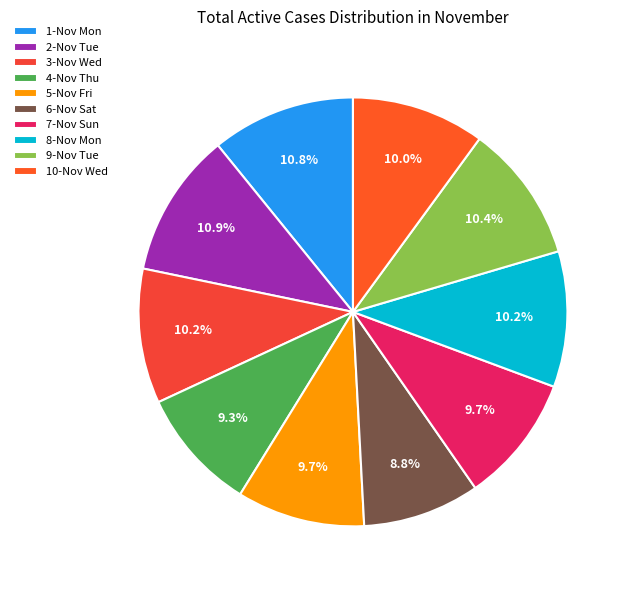

Does 5-Nov Fri account for over 50% of the chart?

No